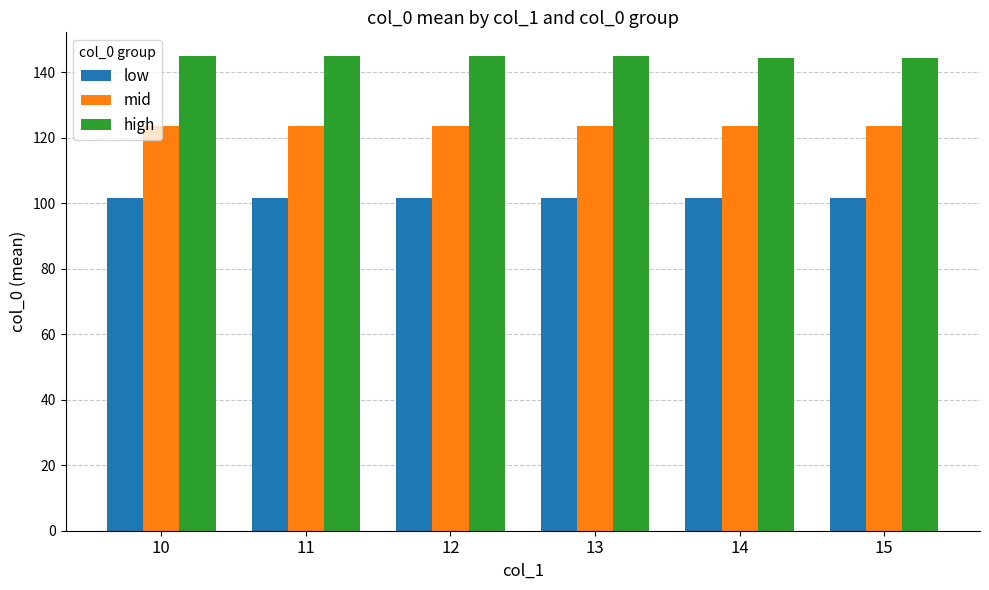

What is the sum of the high values at 13 and 10?

290.0